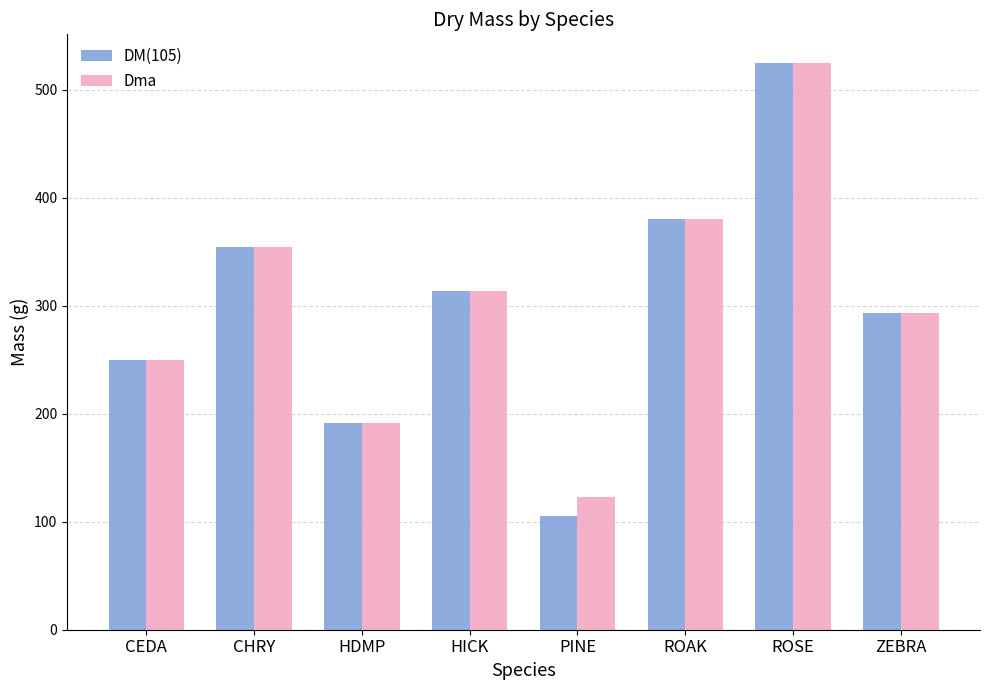

What are all the series names shown in the legend?

DM(105), Dma